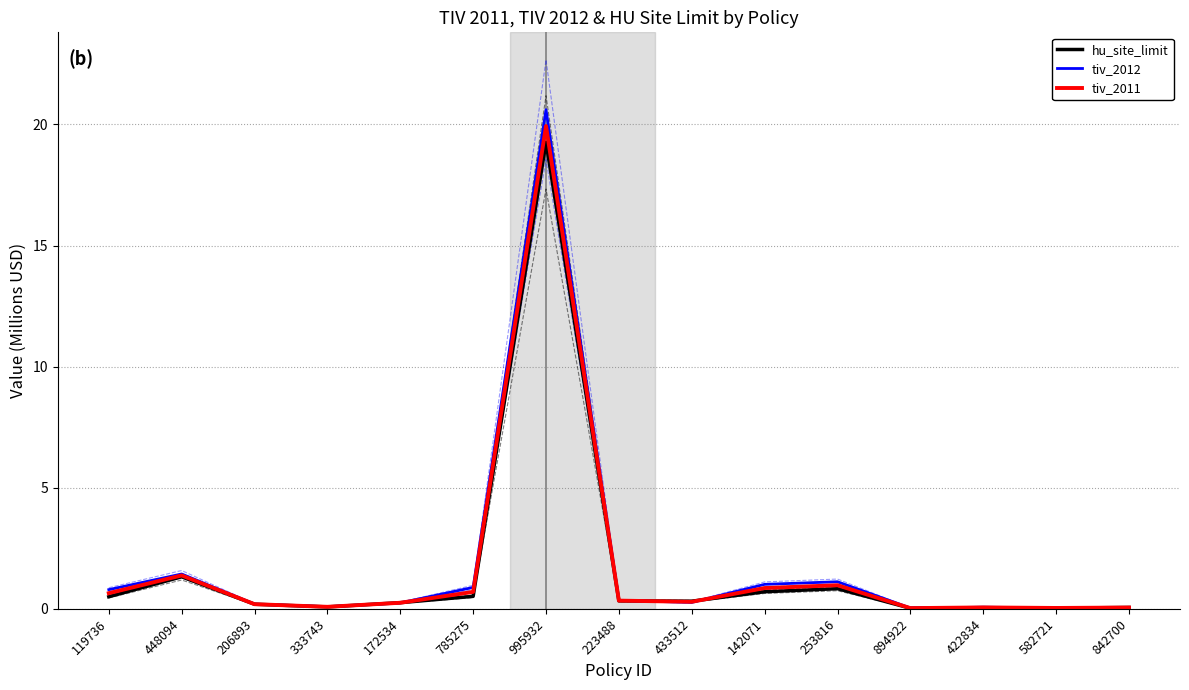

Which series has the largest range (max minus min)?

tiv_2012